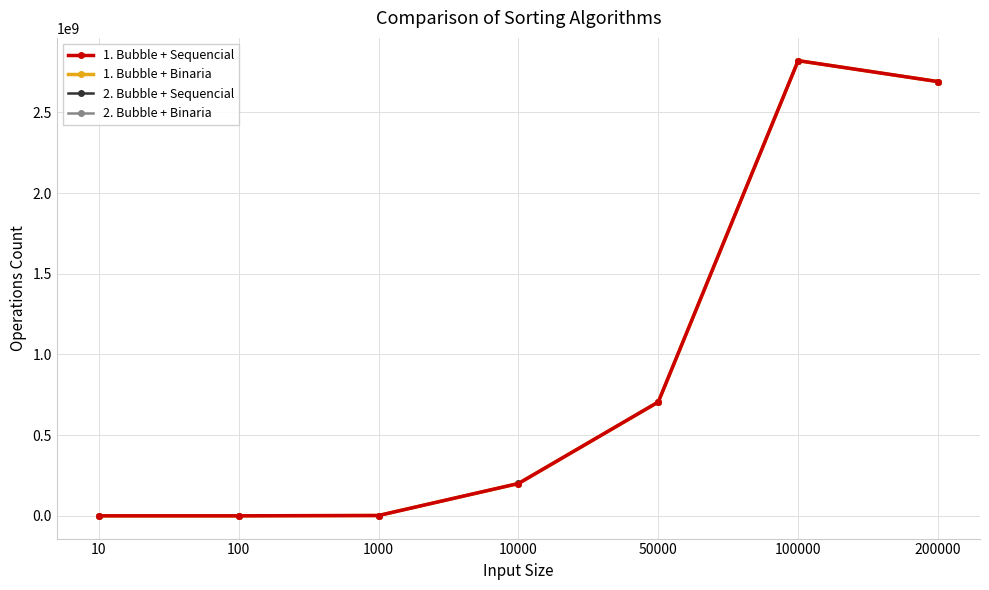

Where is 1. Bubble + Binaria nearest to the value 1409965587?

50000